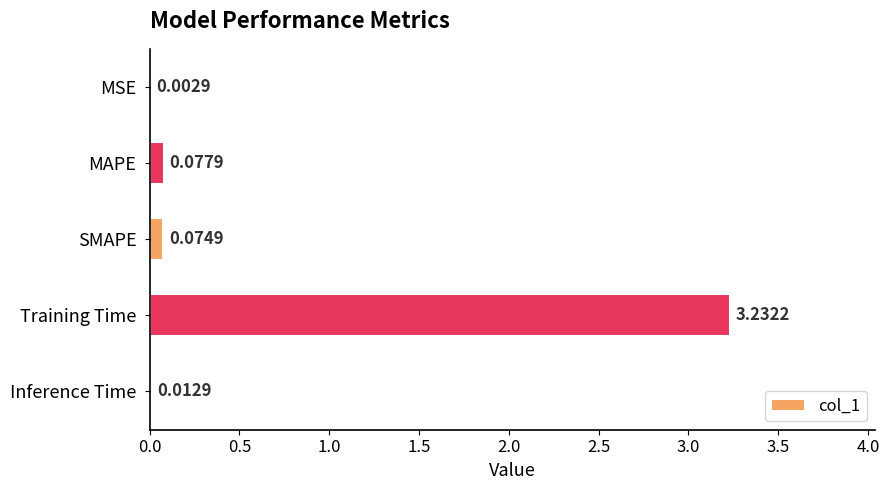

Which has a higher value, Inference Time or Training Time?

Training Time